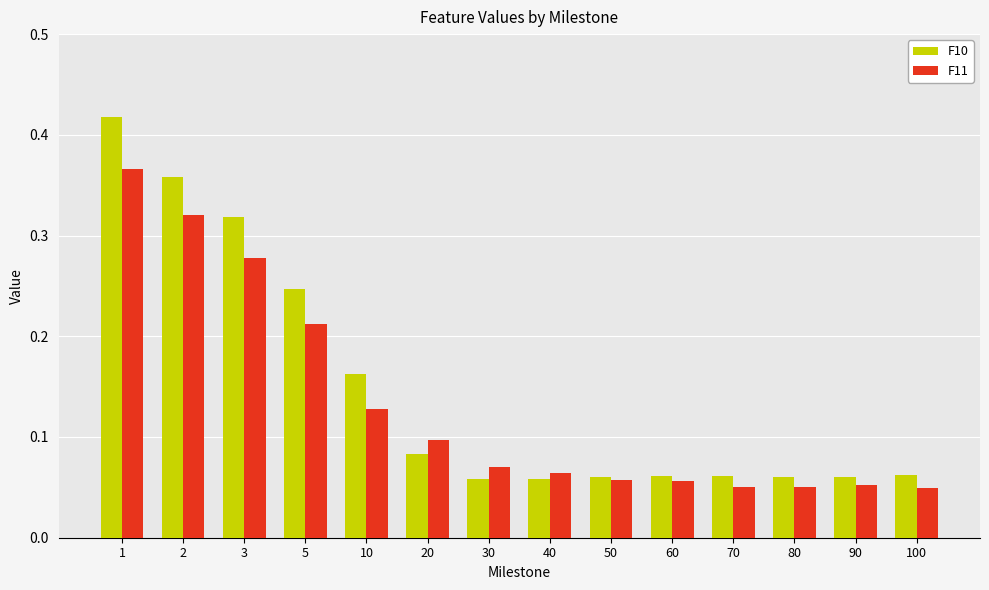

How many F10 values are between 0 and 1?

14